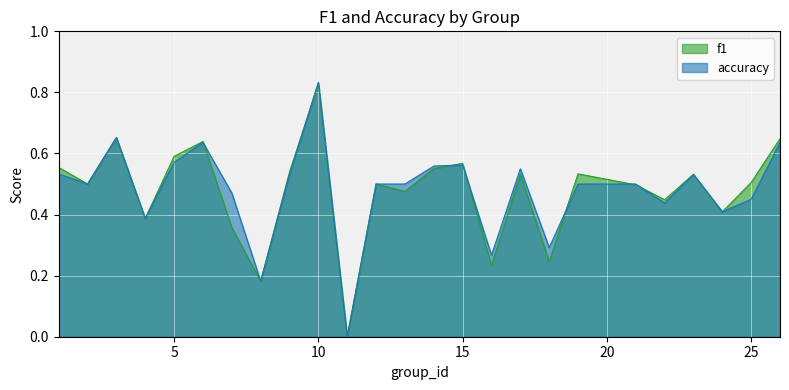

What is the spread (max minus min) of values at 7?

0.1